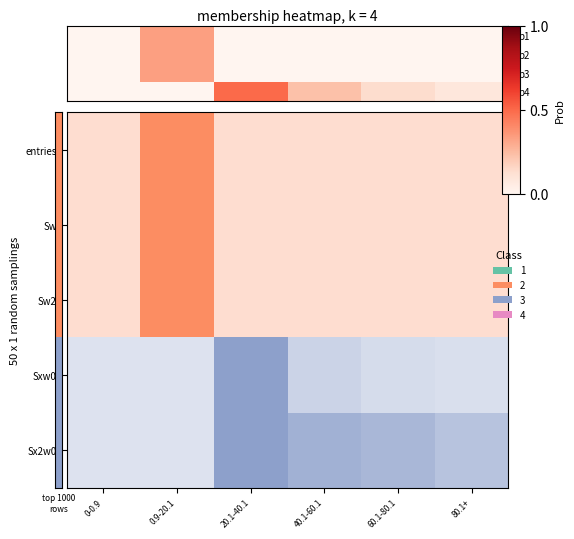

How many distinct data groups are displayed?

4